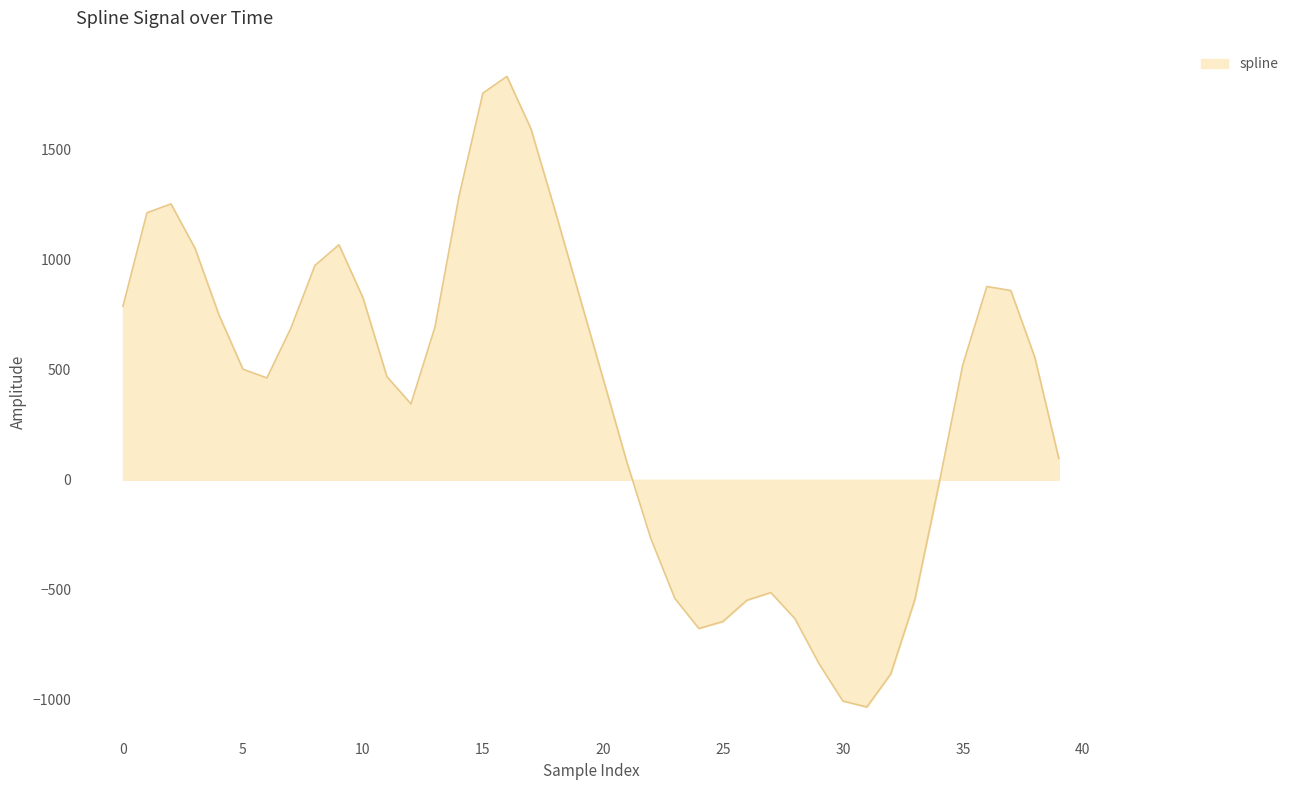

What is the average value?

373.7